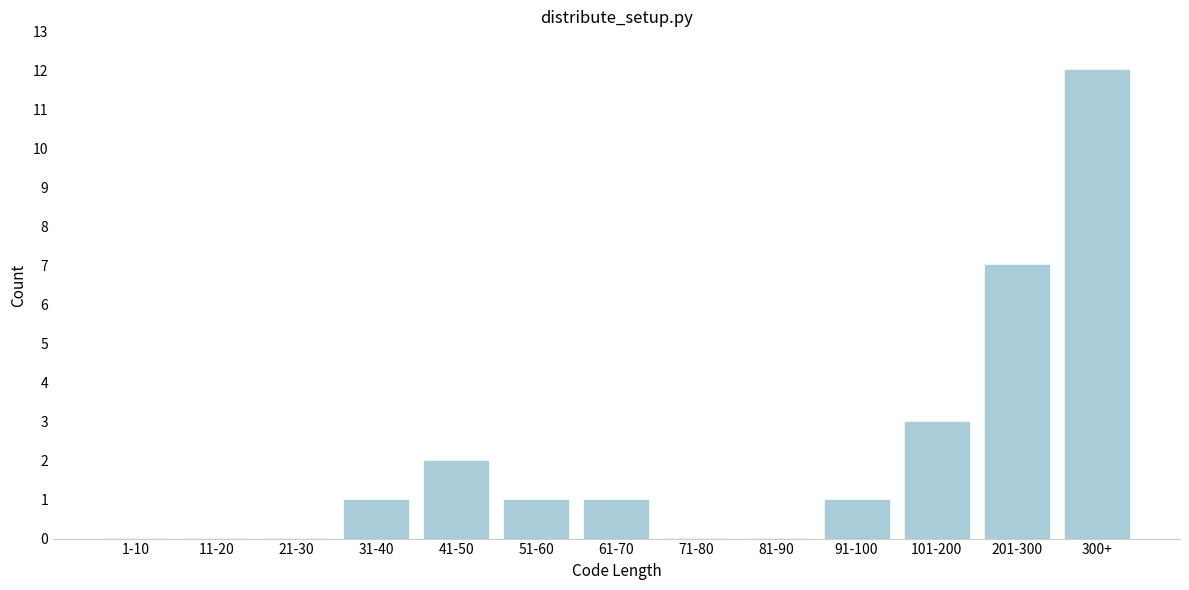

Reading left to right, list all the values displayed in this chart.

1-10=0	11-20=0	21-30=0	31-40=1	41-50=2	51-60=1	61-70=1	71-80=0	81-90=0	91-100=1	101-200=3	201-300=7	300+=12